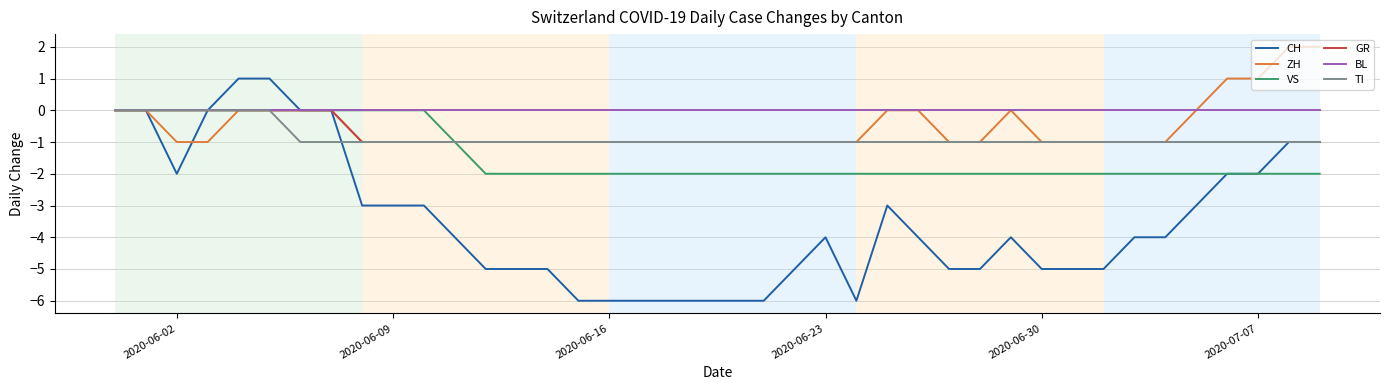

Which series has the widest spread of values?

CH